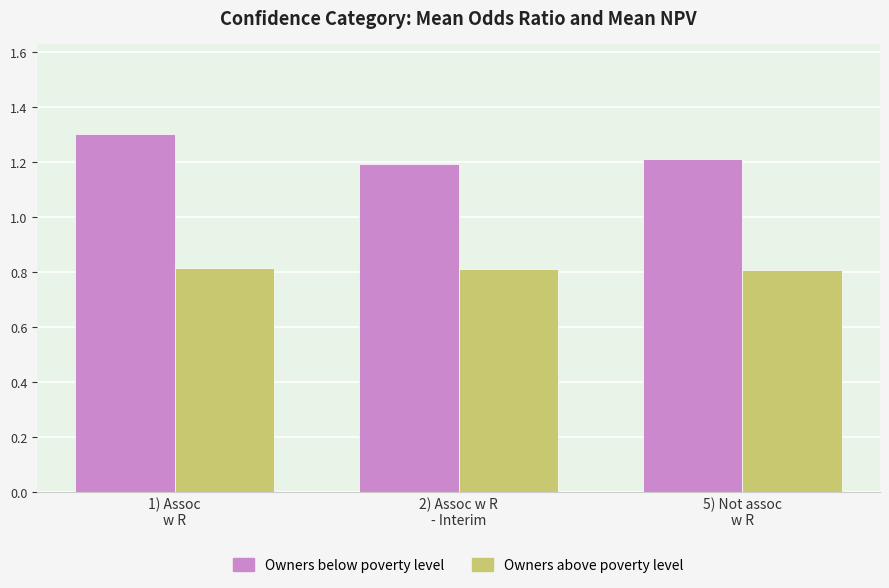

Rank the series by their average value, from highest to lowest.

Owners below poverty level, Owners above poverty level